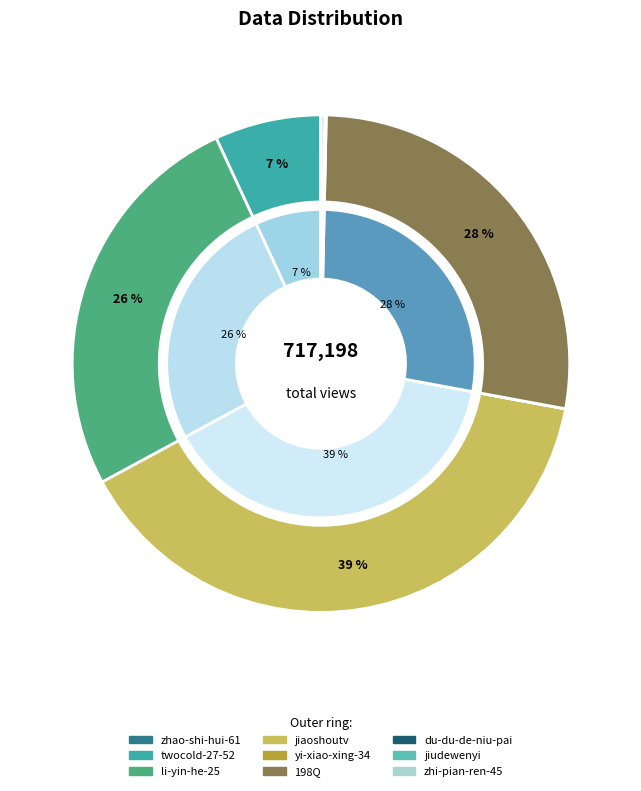

To the nearest percent, what is the average slice percentage?

11%